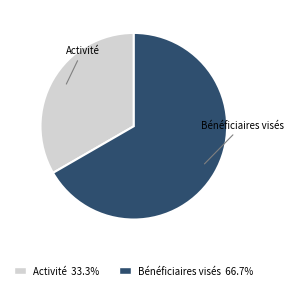

Approximately how many times larger is the value at Bénéficiaires visés compared to Activité?

2.0